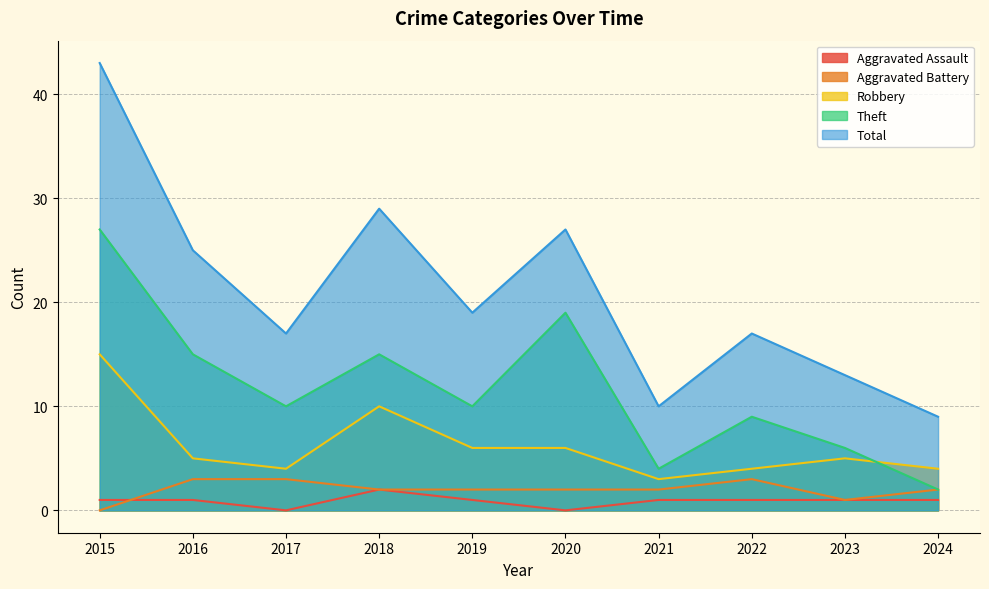

What is the difference between the highest and lowest values at 2019?

18